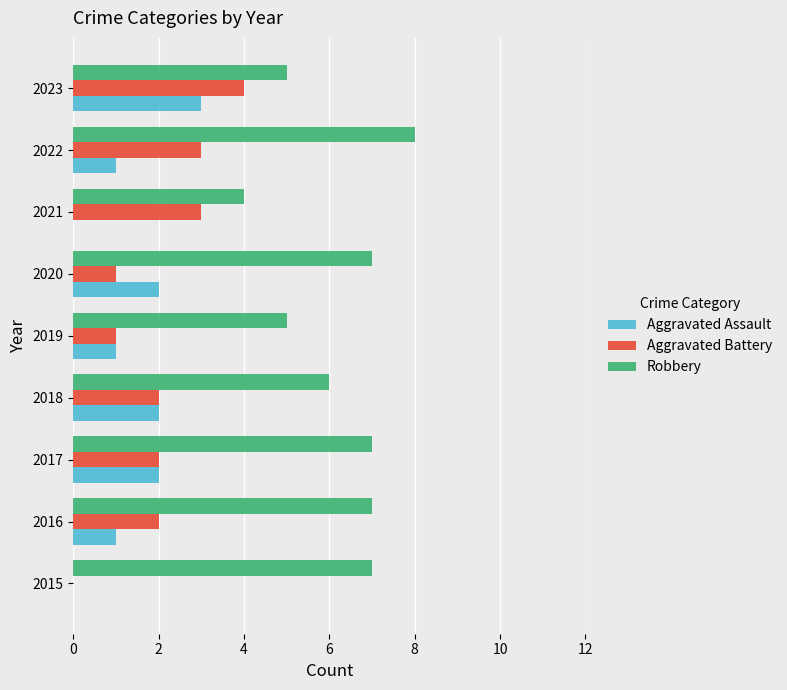

What is the sum of all Aggravated Assault values?

12